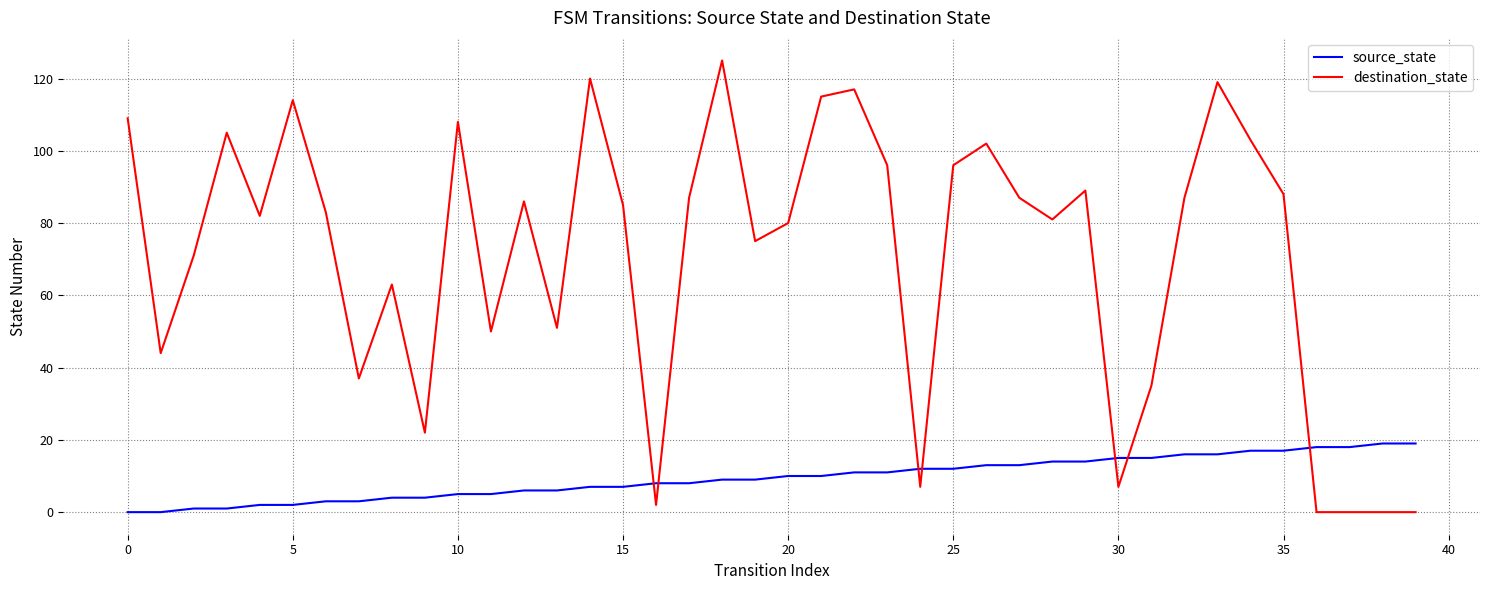

What is the difference between the maximum and second lowest values in the source_state series?

19